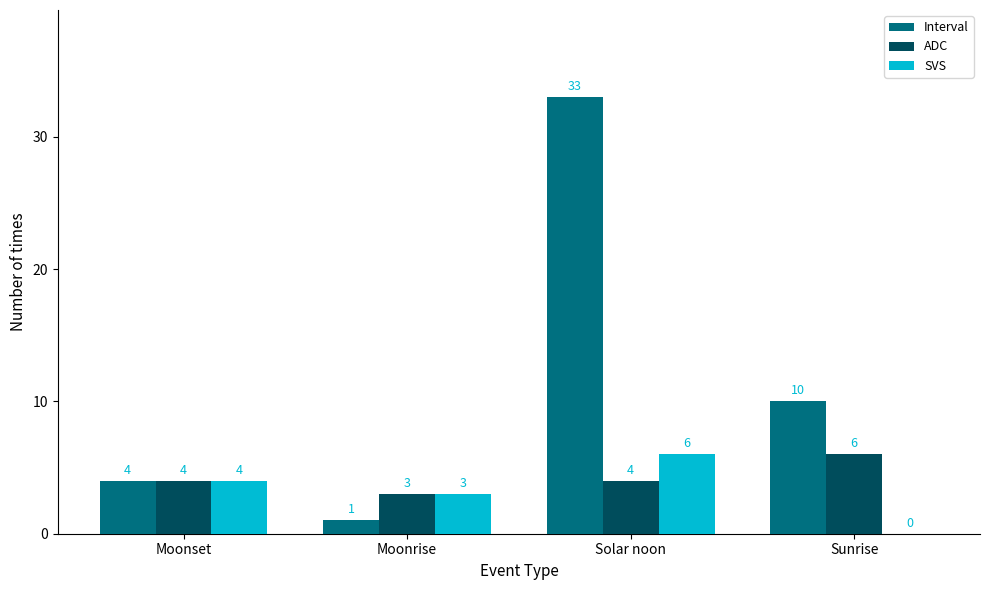

Reading right to left, what are all the values shown in this chart?

Interval: 10	33	1	4
ADC: 6	4	3	4
SVS: 0	6	3	4